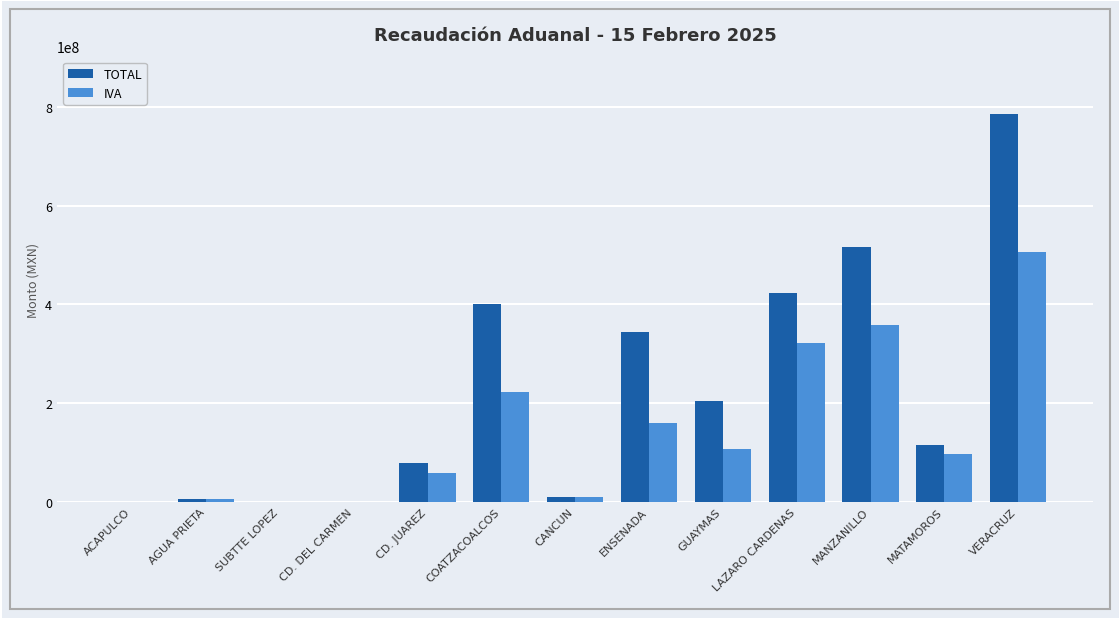

Between COATZACOALCOS and LAZARO CARDENAS, which series saw the biggest shift?

IVA